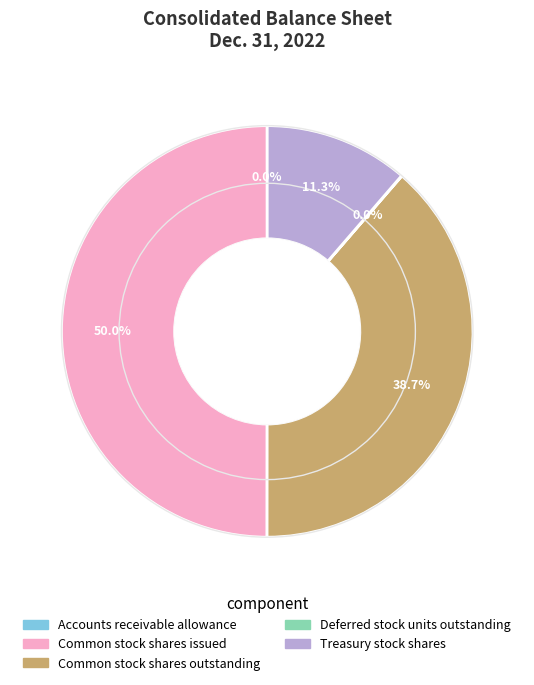

How much of the chart is everything except Common stock shares outstanding?

61.3%